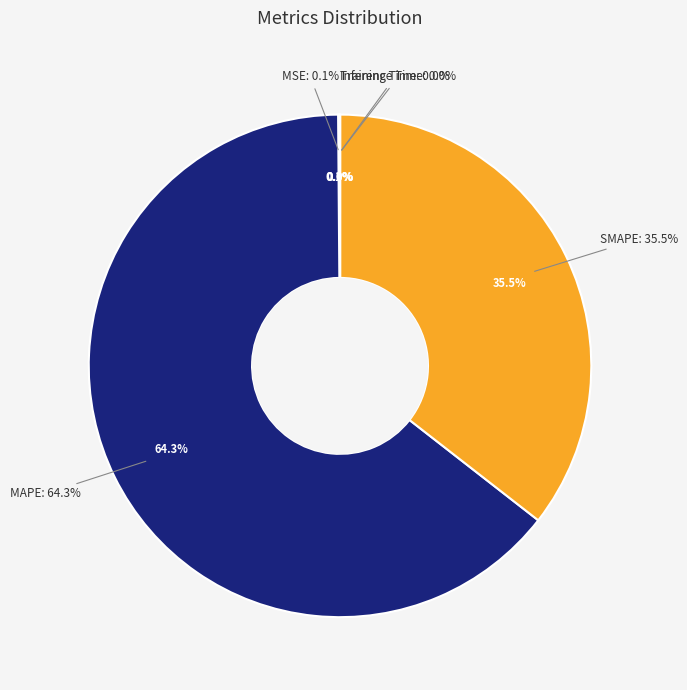

To the nearest percent, what is the combined percentage of MAPE and Inference Time?

64%